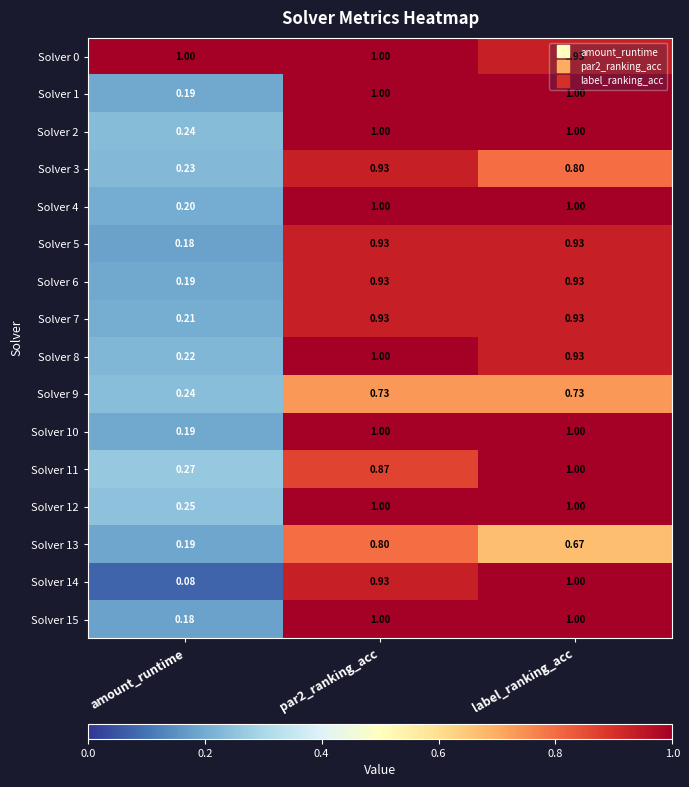

Which label corresponds to the smallest value in the chart?

amount_runtime